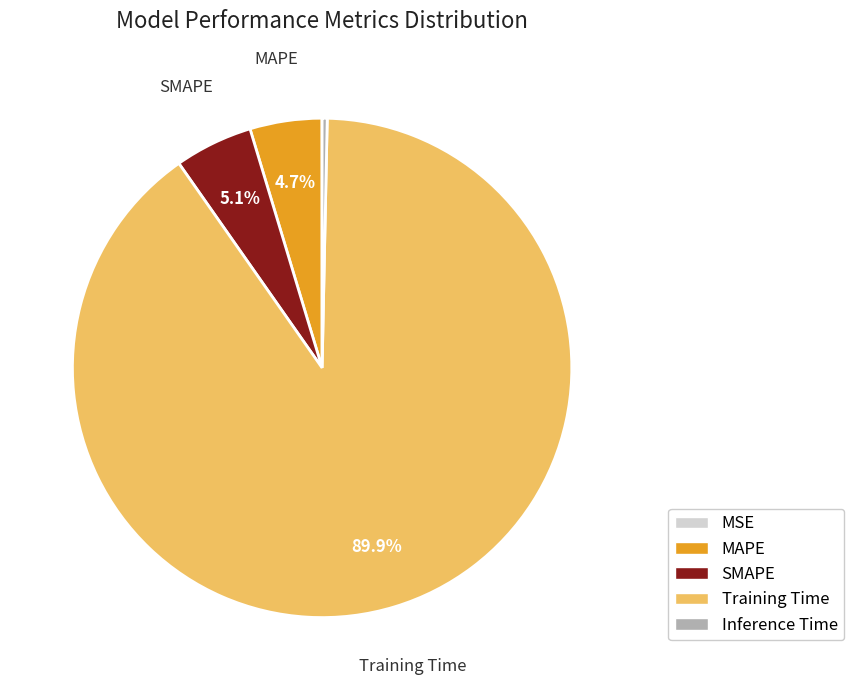

To the nearest percent, what percentage of the pie is Training Time?

90%